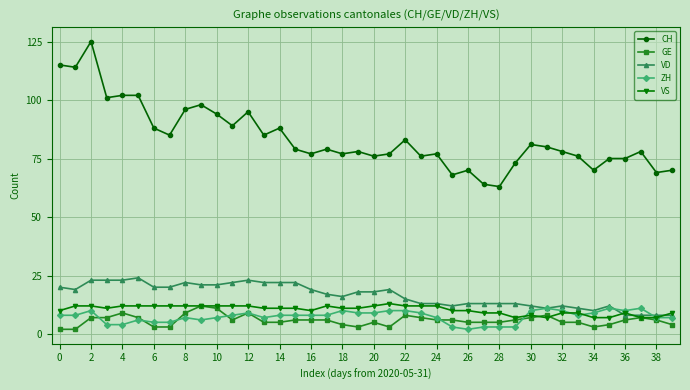

Which series has the widest spread of values?

CH